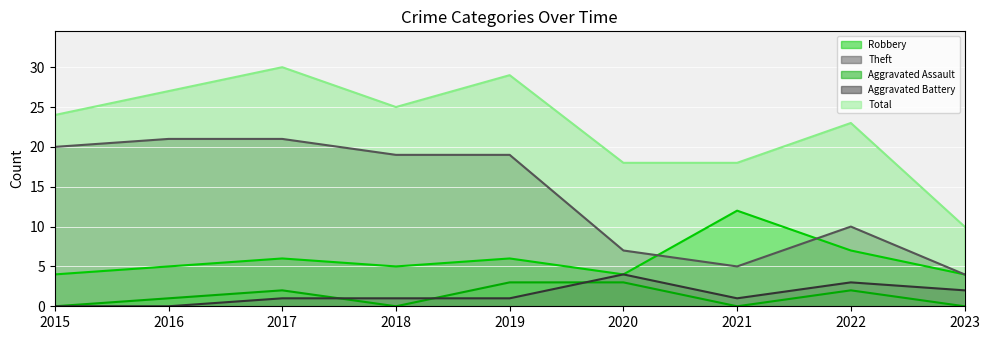

True or false: Robbery and Aggravated Assault cross at least once.

False